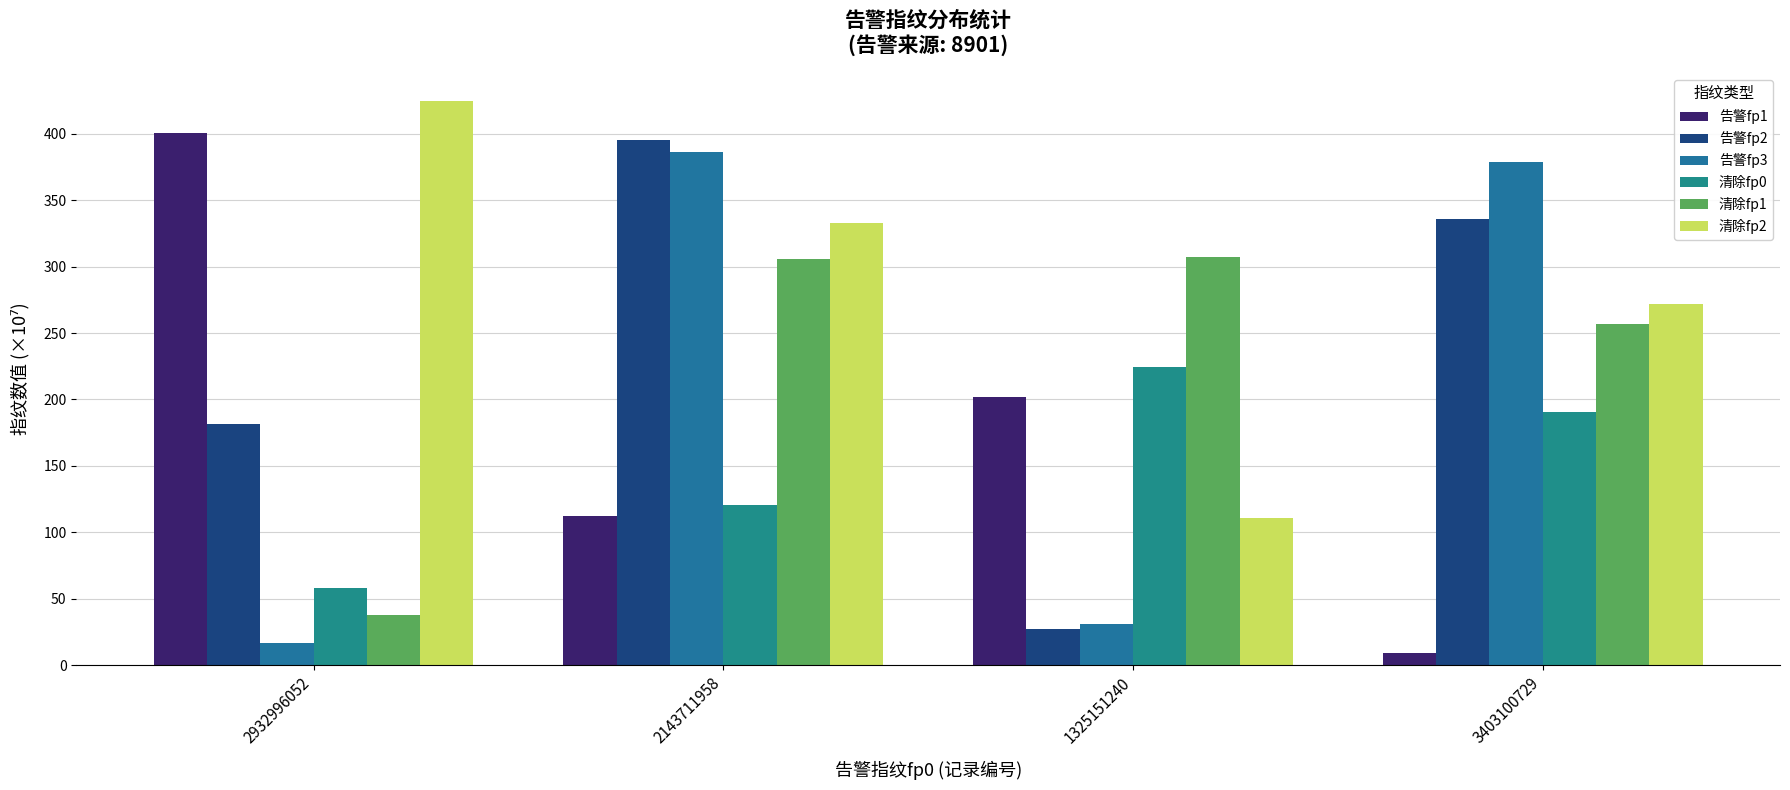

At which label is 告警fp2 closest to 211?

2932996052